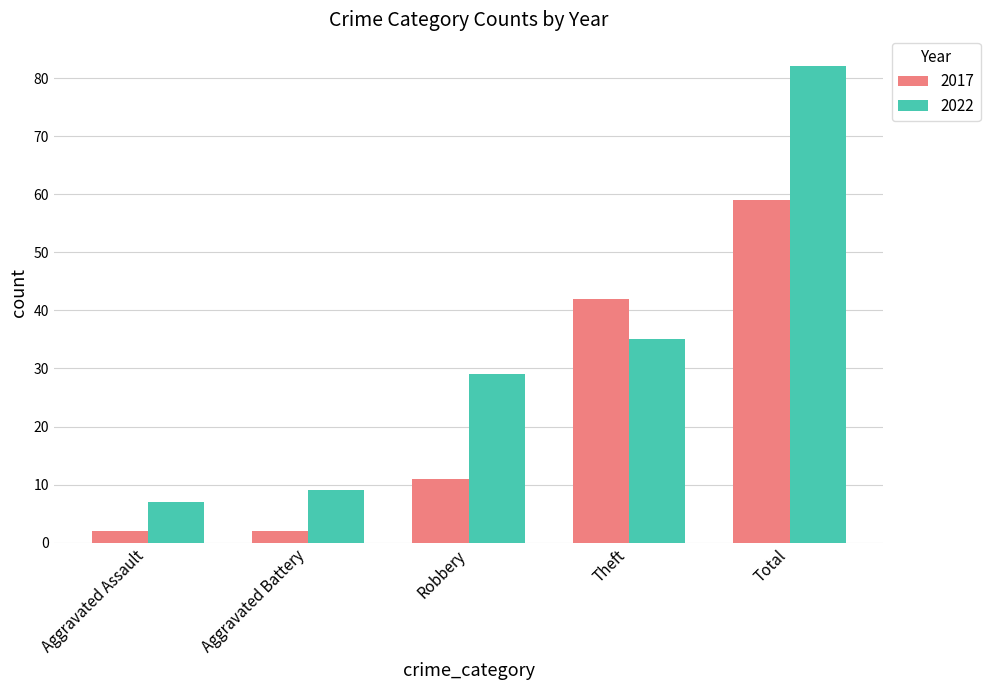

What is the maximum value for 2022?

82